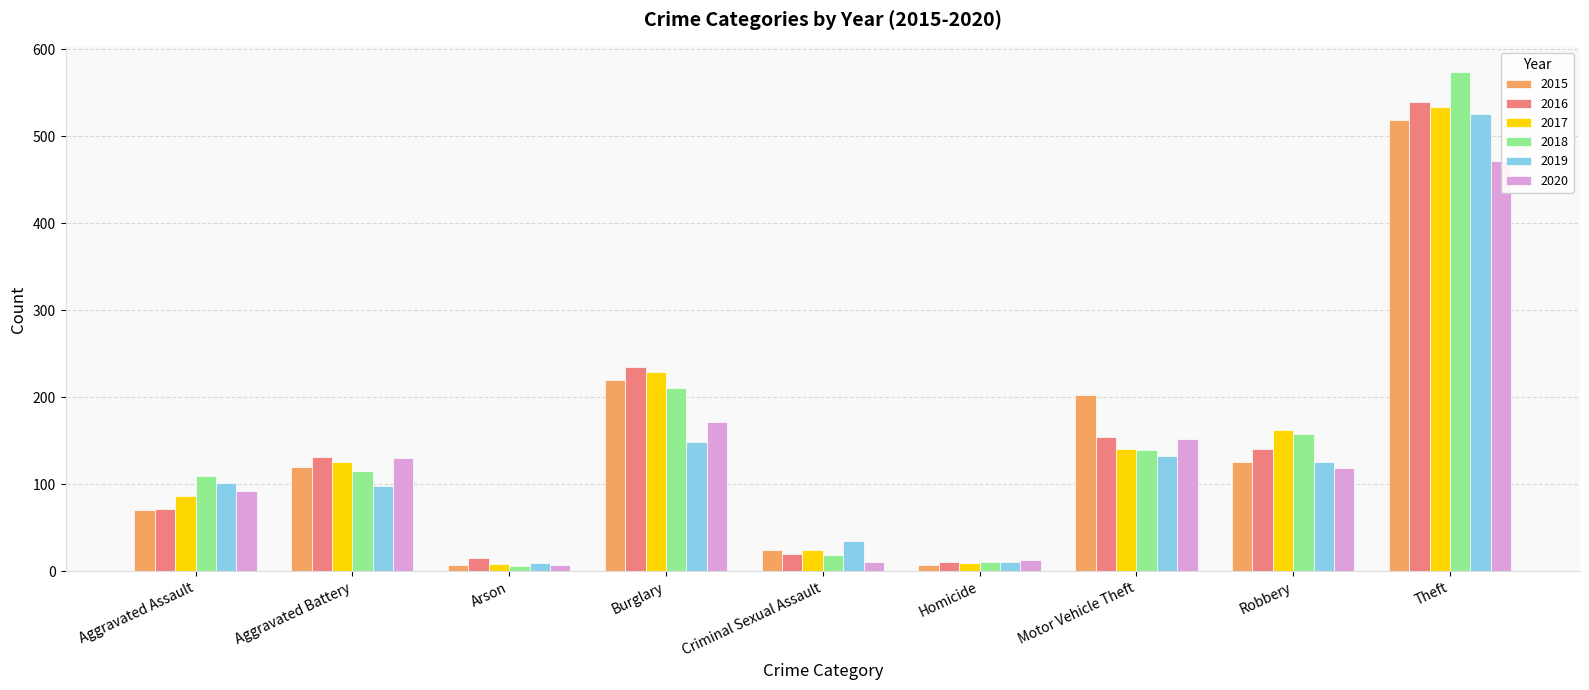

Reading left to right, transcribe all the data shown in this chart.

2015: 70	120	7	220	25	7	202	126	519
2016: 71	131	15	235	20	11	154	141	539
2017: 87	125	8	229	25	10	140	162	533
2018: 110	115	6	211	19	11	139	158	574
2019: 101	98	9	148	35	11	132	126	526
2020: 92	130	7	171	11	13	152	119	472